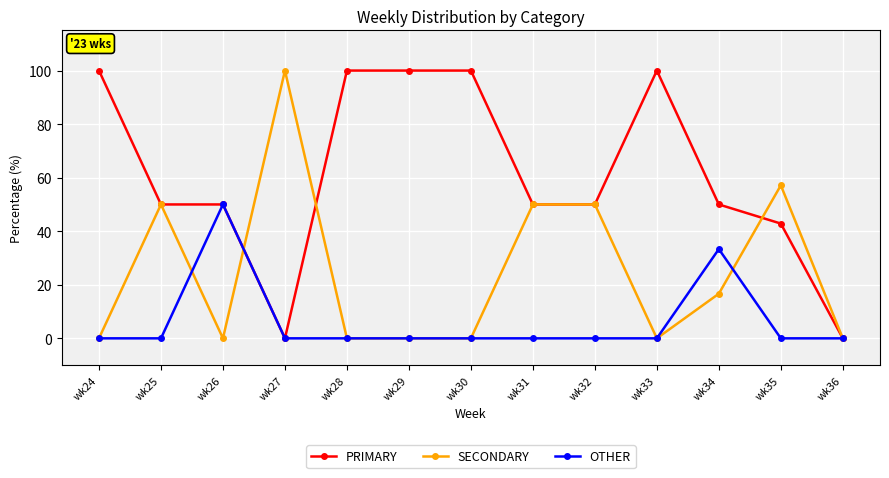

How many distinct data groups are displayed?

3